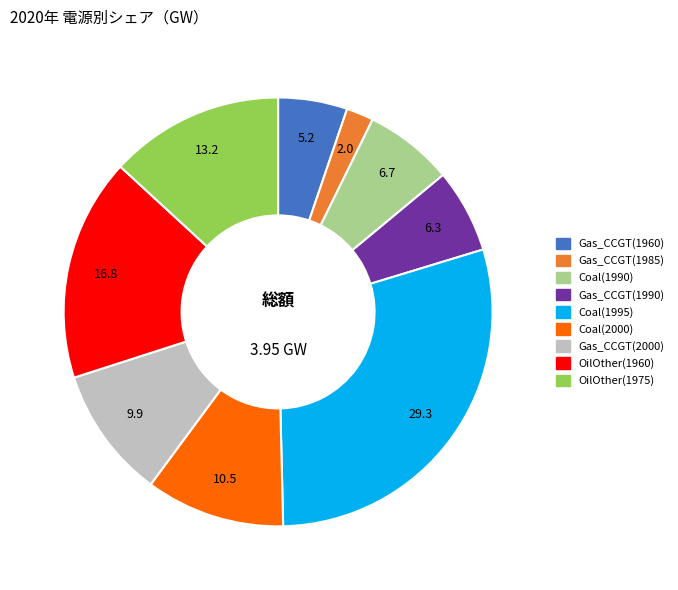

Is there a majority slice in this chart?

No